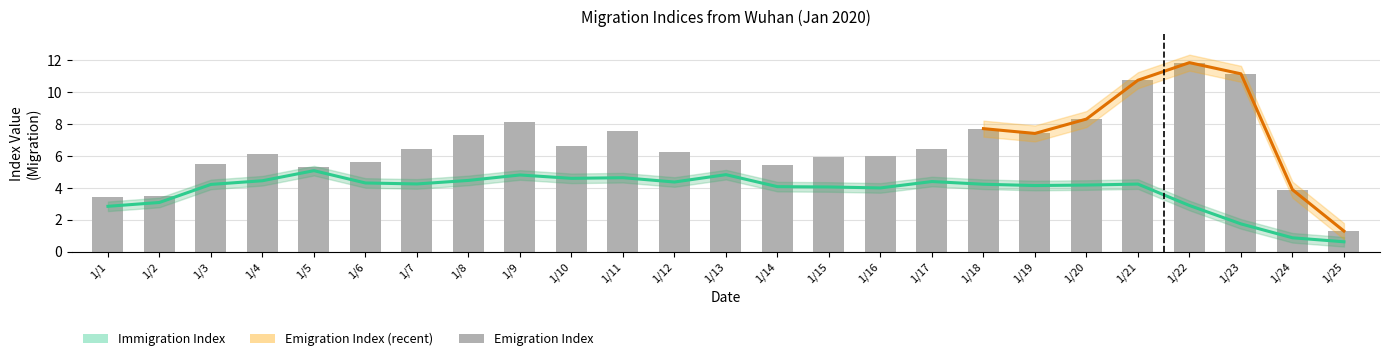

What value does the Immigration Index series have at 1/24?

0.9